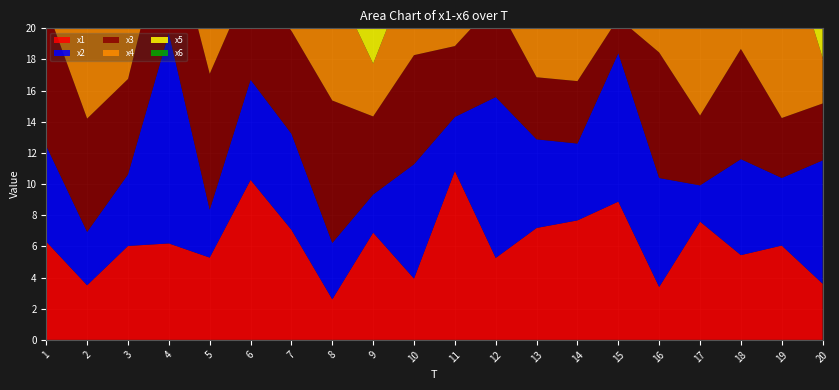

Reading left to right, transcribe all the data shown in this chart.

x1: 1=6.3	2=3.5	3=6.0	4=6.2	5=5.3	6=10.3	7=7.1	8=2.6	9=6.9	10=3.9	11=10.8	12=5.3	13=7.2	14=7.7	15=8.9	16=3.4	17=7.6	18=5.4	19=6.1	20=3.6
x2: 1=6.2	2=3.4	3=4.6	4=13.5	5=3.1	6=6.4	7=6.2	8=3.6	9=2.4	10=7.3	11=3.5	12=10.3	13=5.7	14=4.9	15=9.5	16=7.0	17=2.3	18=6.2	19=4.3	20=7.9
x3: 1=8.9	2=7.3	3=6.1	4=7.5	5=8.7	6=6.4	7=6.6	8=9.1	9=5.0	10=7.0	11=4.6	12=6.1	13=4.0	14=4.0	15=2.3	16=8.1	17=4.5	18=7.1	19=3.8	20=3.7
x4: 1=6.4	2=7.7	3=7.4	4=5.6	5=3.4	6=5.8	7=4.1	8=7.9	9=3.4	10=6.1	11=4.2	12=7.3	13=8.4	14=7.1	15=6.3	16=6.9	17=7.9	18=3.5	19=12.4	20=2.9
x5: 1=7.6	2=5.5	3=4.2	4=5.3	5=4.2	6=4.9	7=3.5	8=7.2	9=8.8	10=4.7	11=6.9	12=3.4	13=7.4	14=4.4	15=4.7	16=3.5	17=6.2	18=5.2	19=6.4	20=7.0
x6: 1=5.1	2=8.2	3=5.7	4=6.3	5=8.3	6=3.3	7=7.2	8=6.2	9=3.3	10=8.2	11=6.2	12=4.0	13=8.7	14=4.8	15=5.6	16=4.0	17=3.6	18=5.6	19=6.6	20=5.3